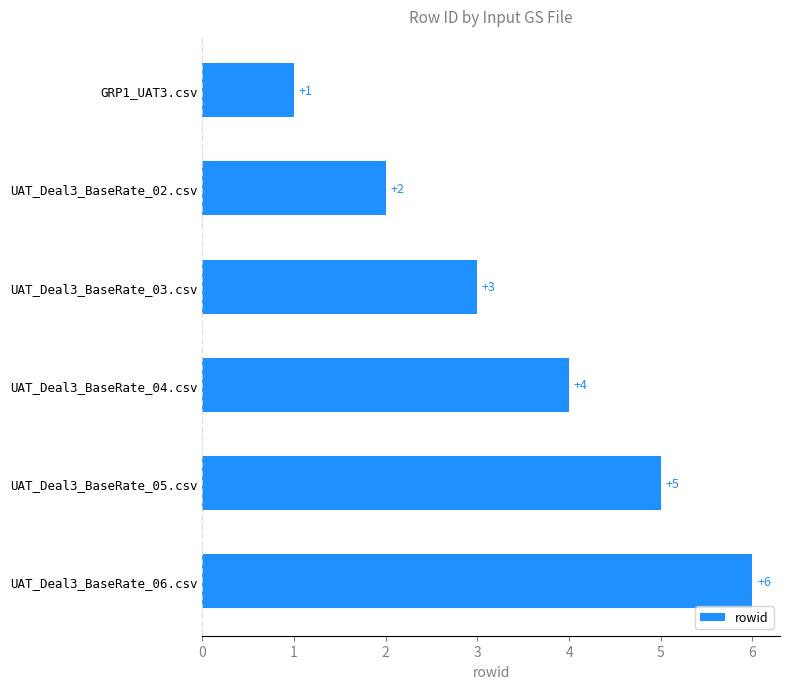

List the labels in order of value, smallest first.

GRP1_UAT3.csv, UAT_Deal3_BaseRate_02.csv, UAT_Deal3_BaseRate_03.csv, UAT_Deal3_BaseRate_04.csv, UAT_Deal3_BaseRate_05.csv, UAT_Deal3_BaseRate_06.csv